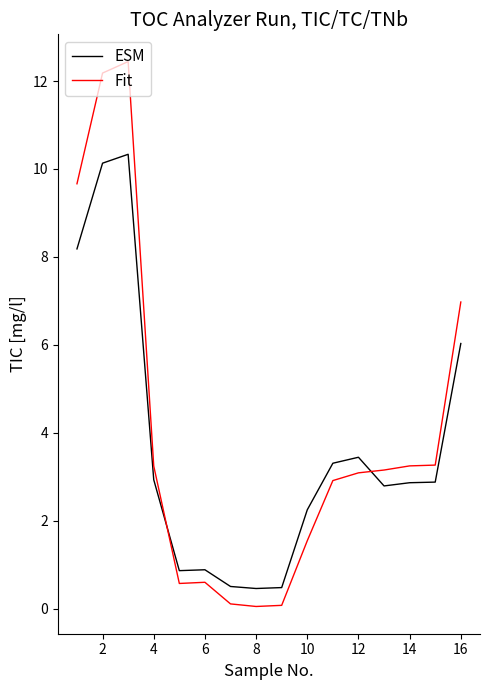

Rank the series by their maximum value, from lowest to highest.

ESM, Fit